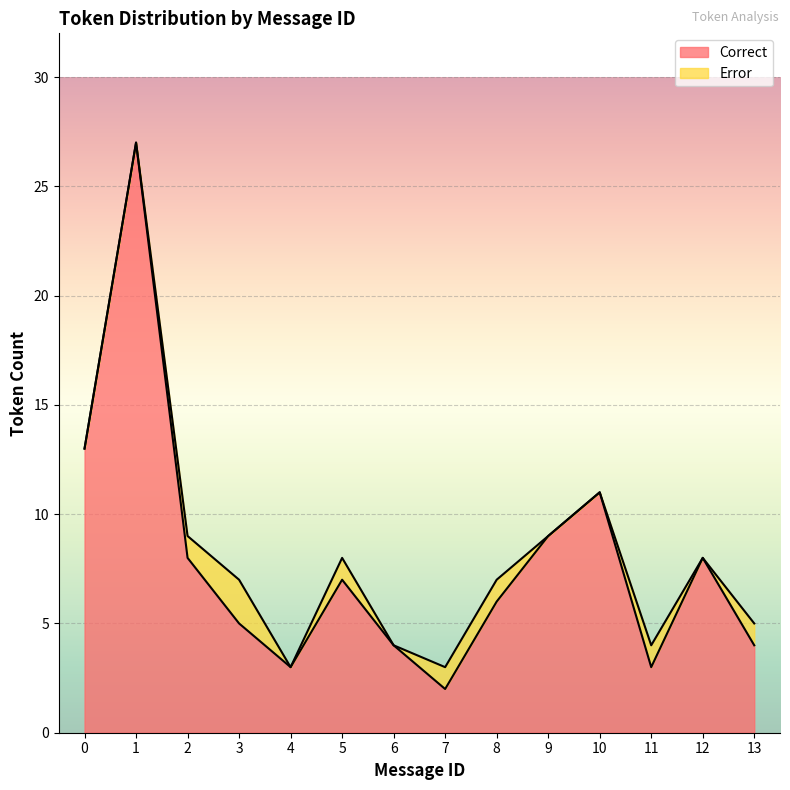

What is the smallest value displayed?

2